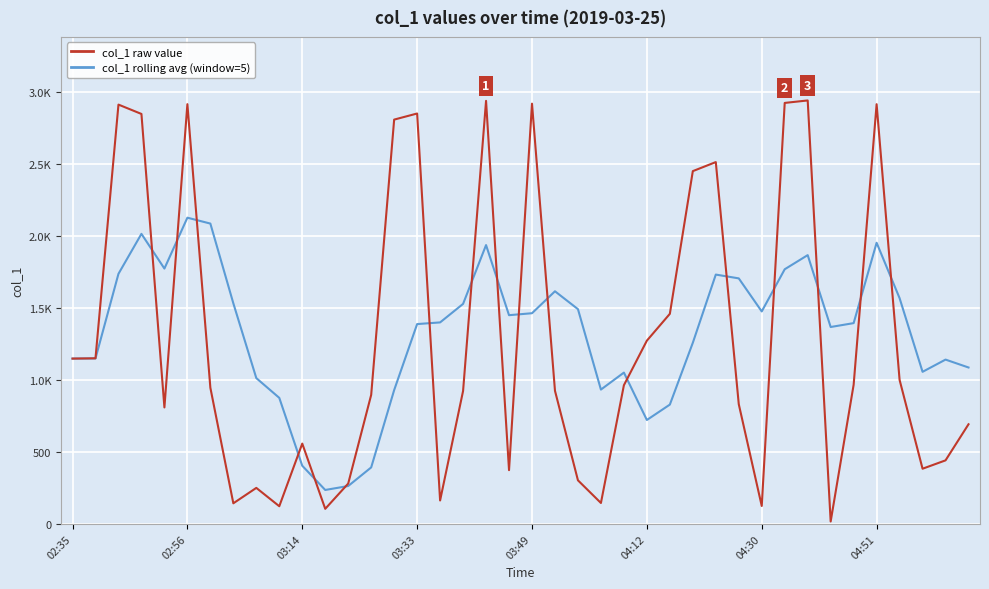

How many interior local peaks does the col_1 rolling avg (window=5) series have?

9